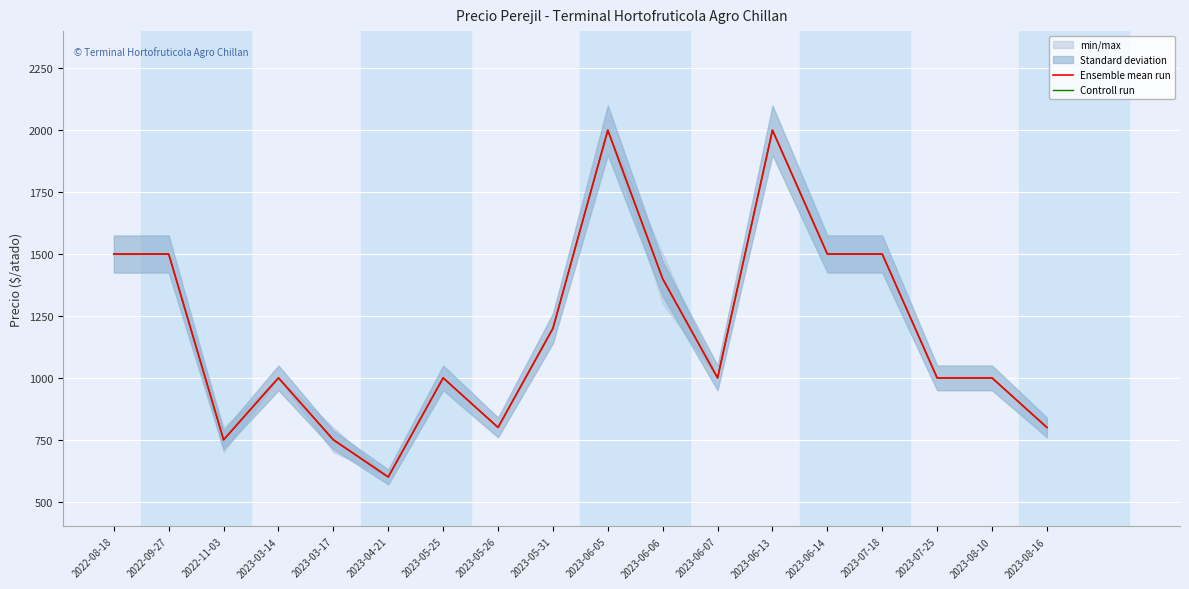

True or false: Controll run and Ensemble mean run cross at least once.

False